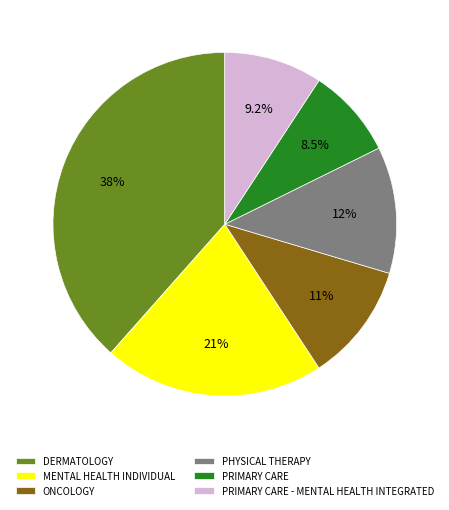

Which has a higher value, MENTAL HEALTH INDIVIDUAL or ONCOLOGY?

MENTAL HEALTH INDIVIDUAL